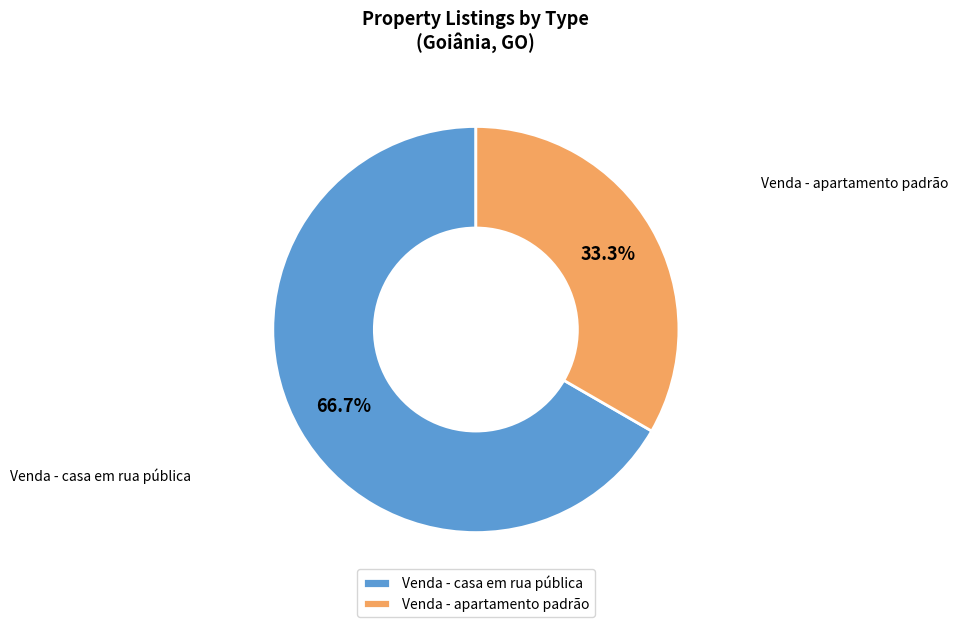

Rank the categories by value from lowest to highest.

Venda - apartamento padrão, Venda - casa em rua pública